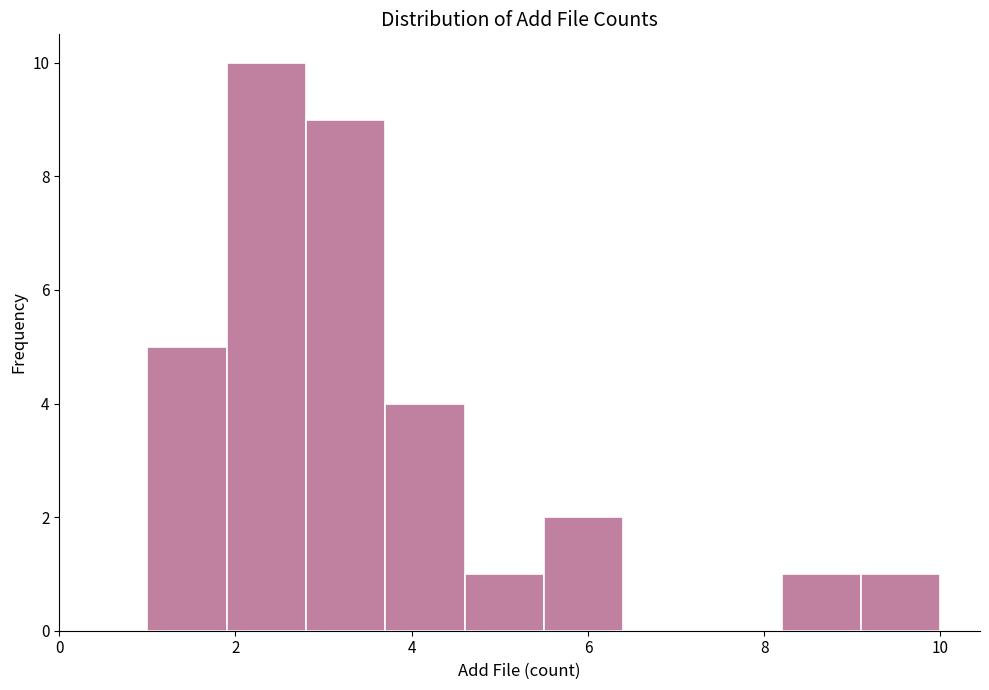

Reading left to right, list every bar in this chart as the range it spans on the x-axis followed by its height. Neither the bar edges nor the heights are printed on the chart, so give them approximately, as read against the axes.

1.0 to 1.9: 5
1.9 to 2.8: 10
2.8 to 3.7: 9
3.7 to 4.6: 4
4.6 to 5.5: 1
5.5 to 6.4: 2
6.4 to 7.3: 0
7.3 to 8.2: 0
8.2 to 9.1: 1
9.1 to 10.0: 1